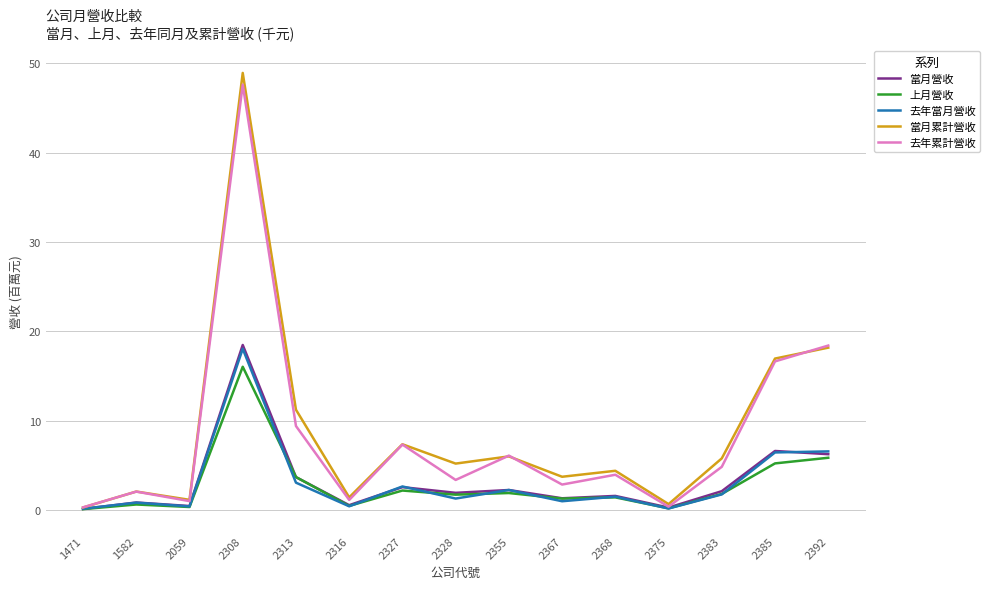

True or false: 上月營收 has a value of 2.1 at 2392.

False